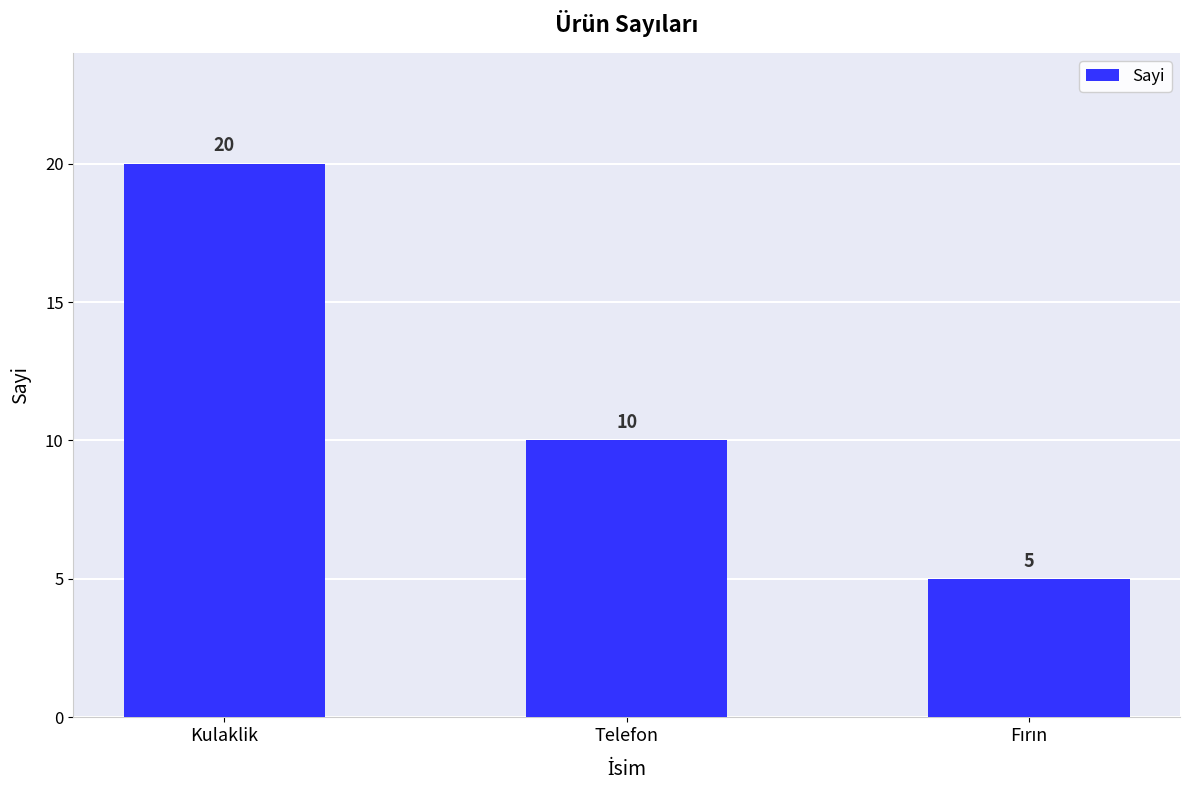

Reading right to left, what are all the values shown in this chart?

5	10	20